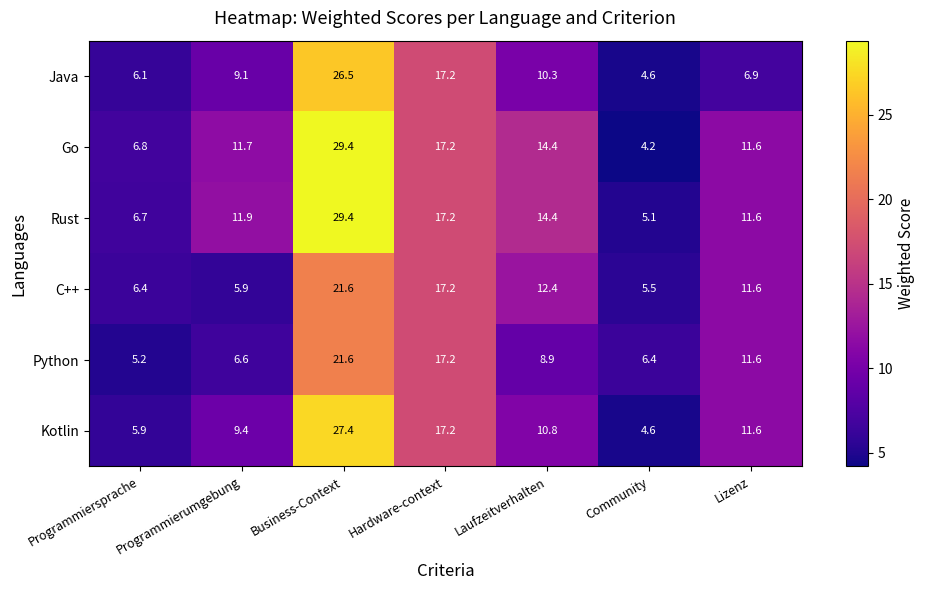

The value of Go at Hardware-context is 4.8. True or false?

False